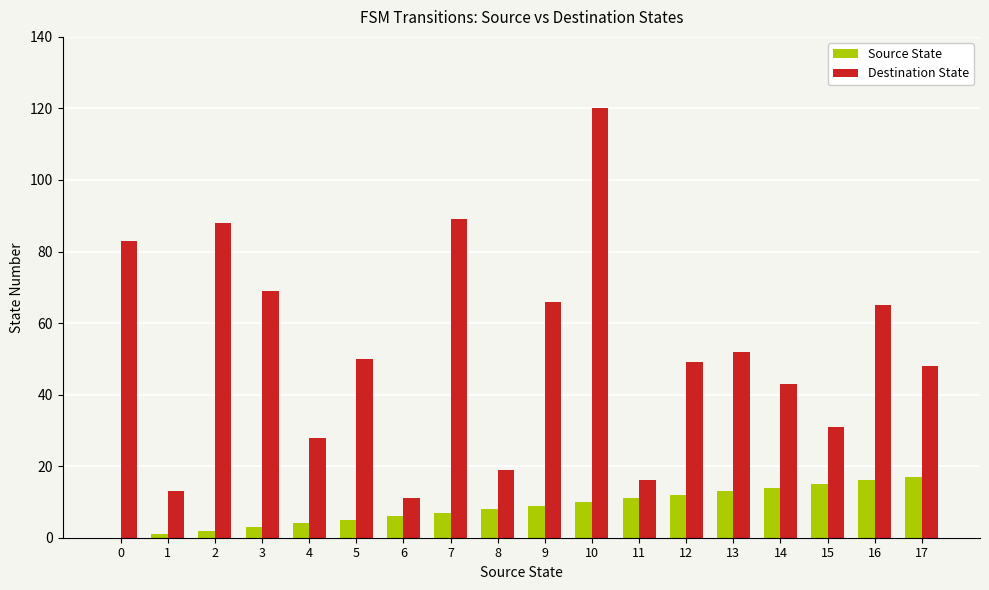

The Source State series shows 14 at 14. True or false?

True